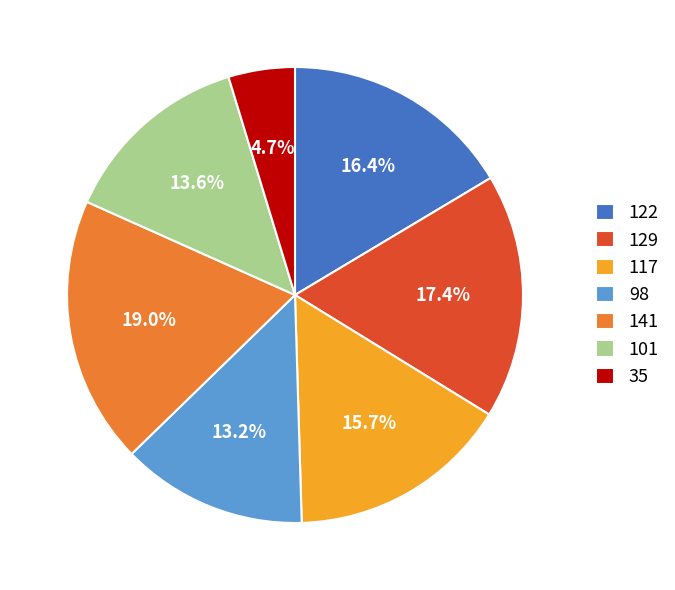

To the nearest percent, what is the difference between the 141 and 101 slice percentages?

5%